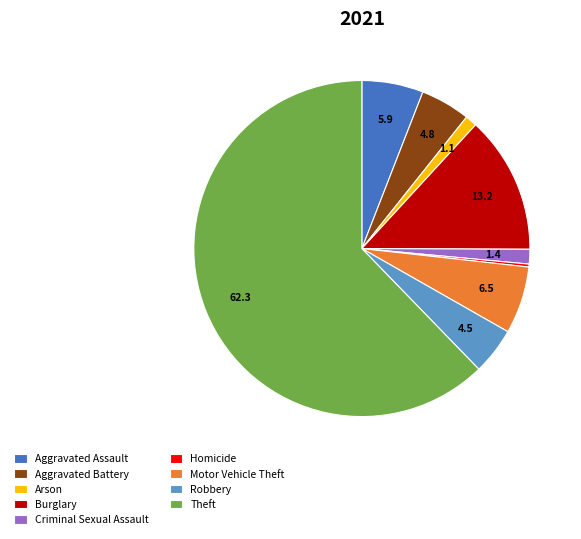

Do Aggravated Battery and Burglary together represent more than half of the pie?

No